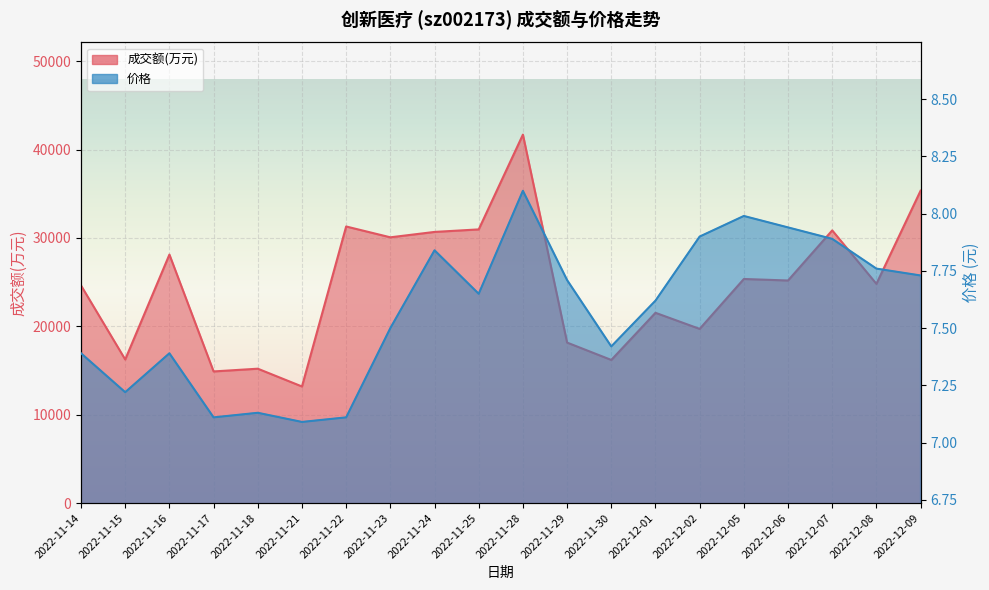

What is the difference between the highest and lowest values at 2022-12-08?

24802.2